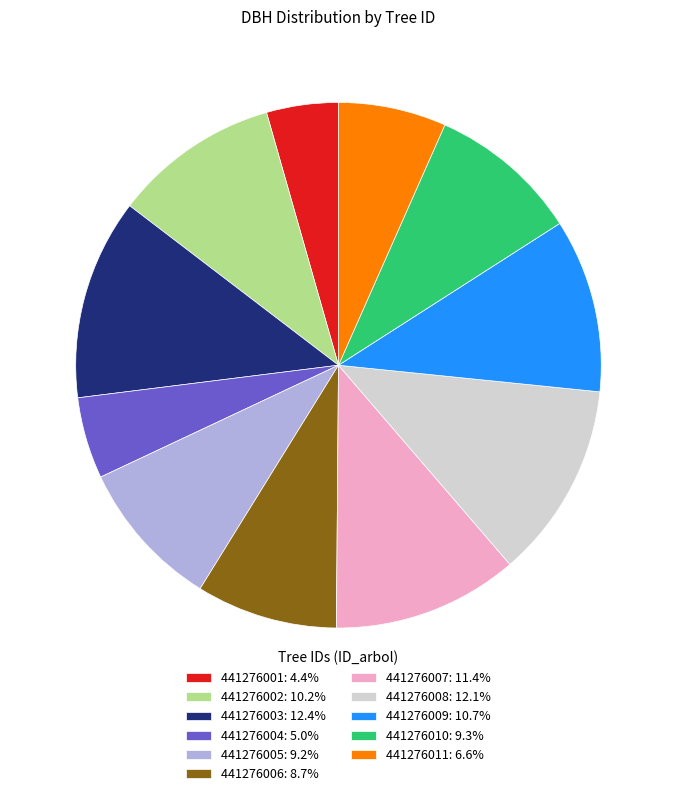

What is the ratio of the value at 441276009: 10.7% to the value at 441276003: 12.4%?

0.9